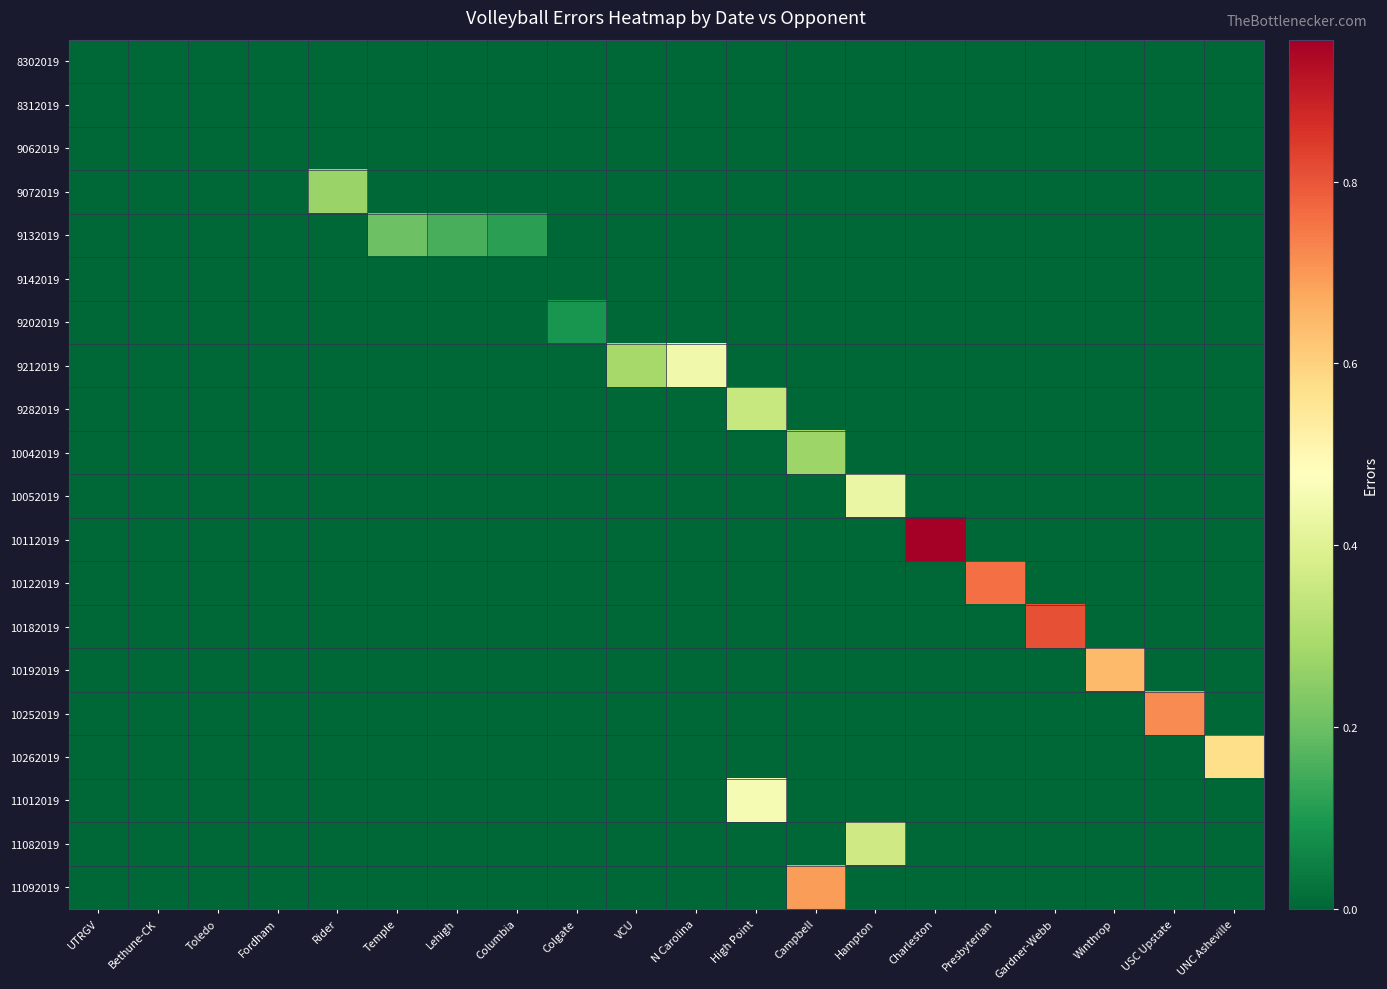

What is the difference between the highest and lowest values at Lehigh?

0.2